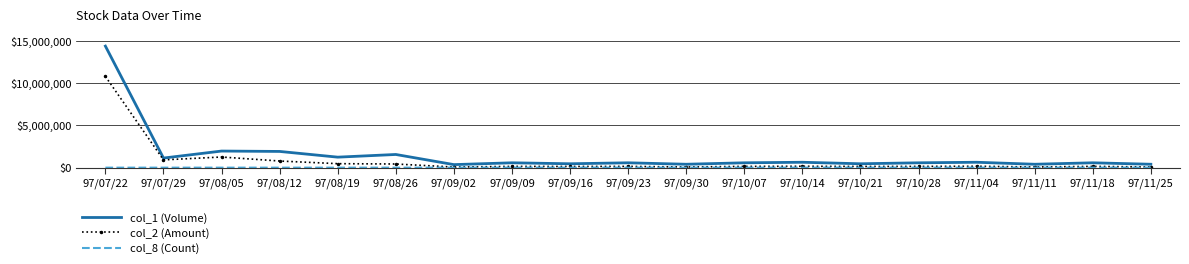

What is the lowest value of the col_2 (Amount) series?

70720